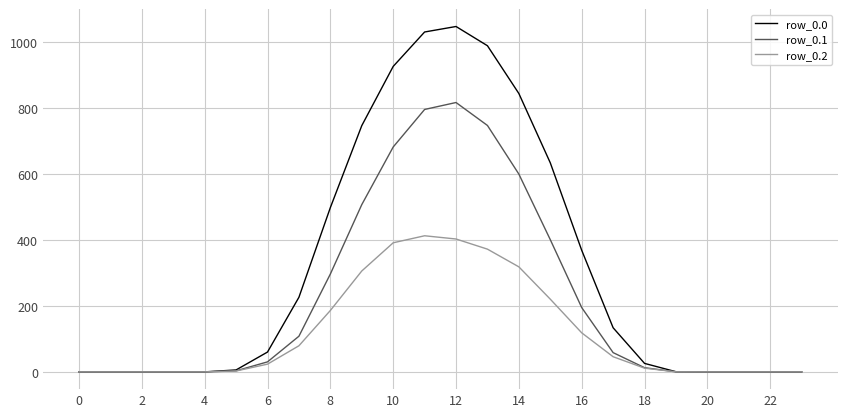

What is the maximum value for row_0.2?

413.0